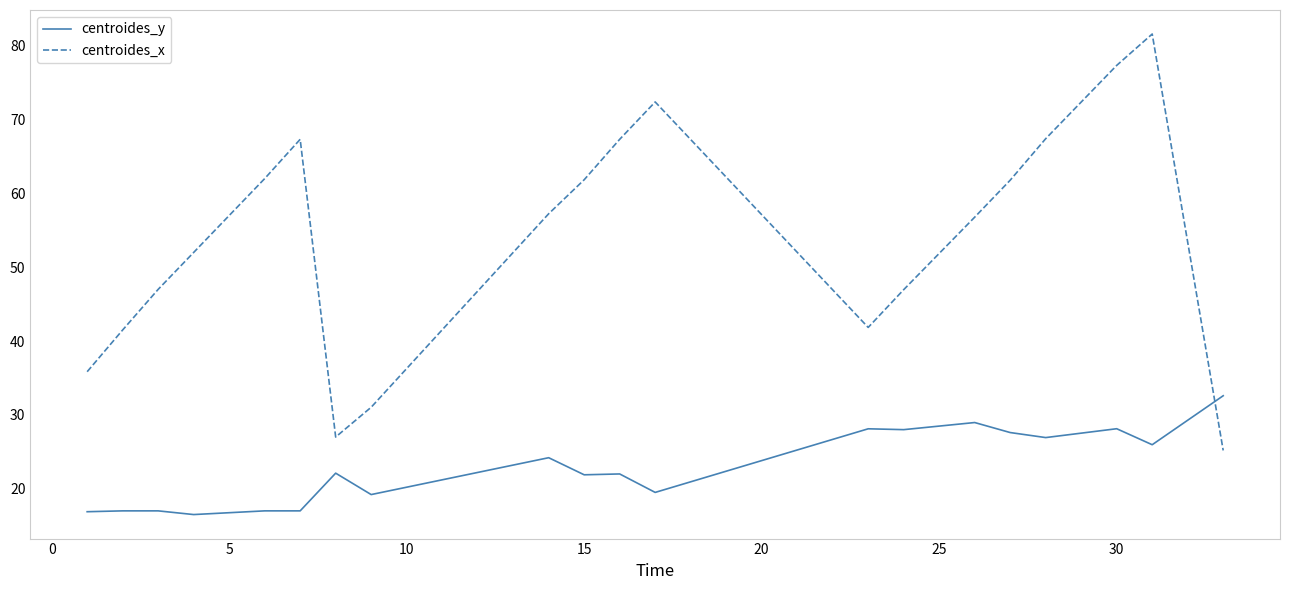

Which series has the largest total across all categories?

centroides_x